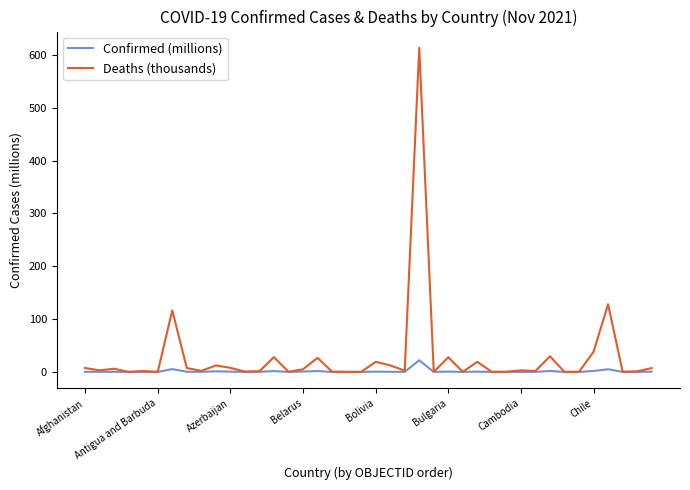

Rank the series by their average value, from highest to lowest.

Deaths (thousands), Confirmed (millions)